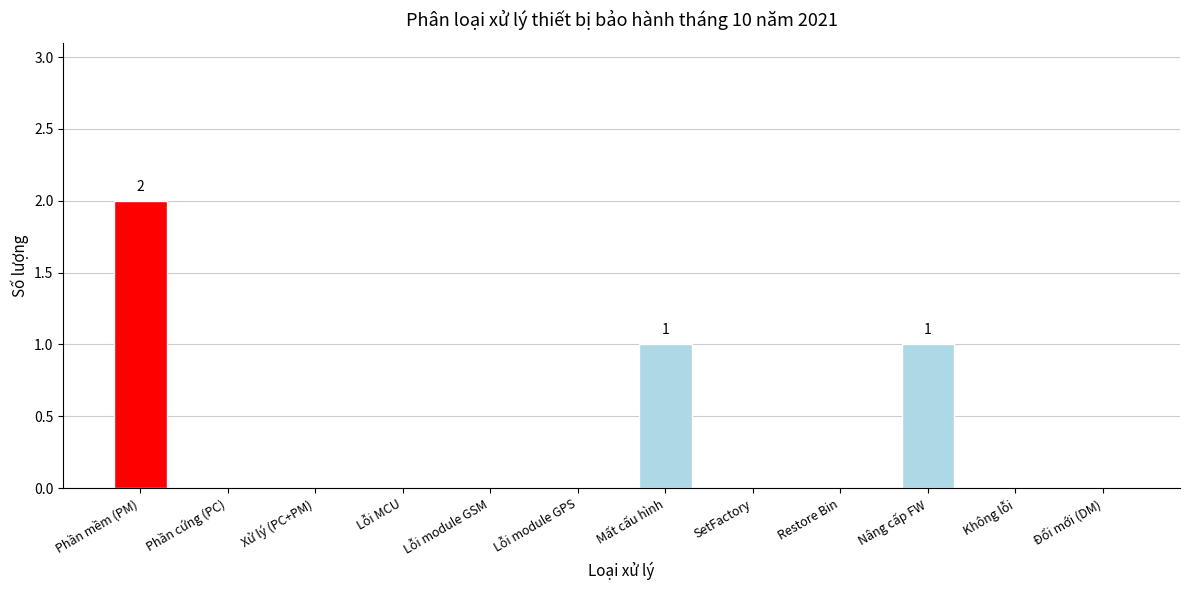

Is it true that the value at Restore Bin is 0?

True